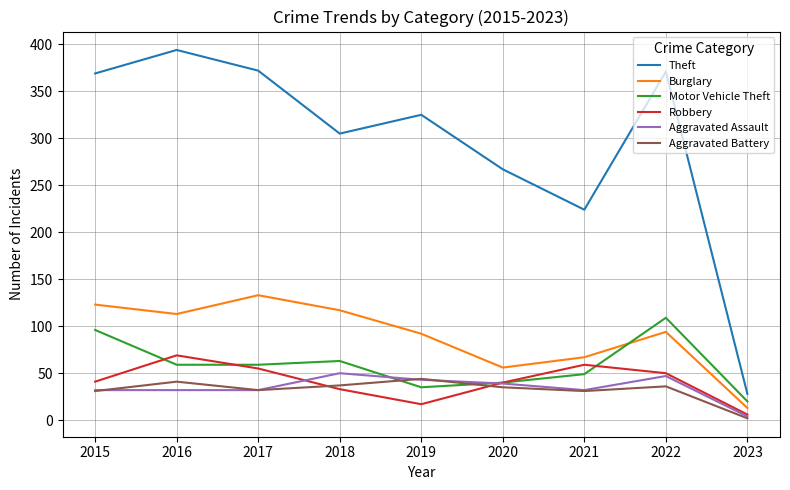

At how many categories does at least one series exceed 321?

5